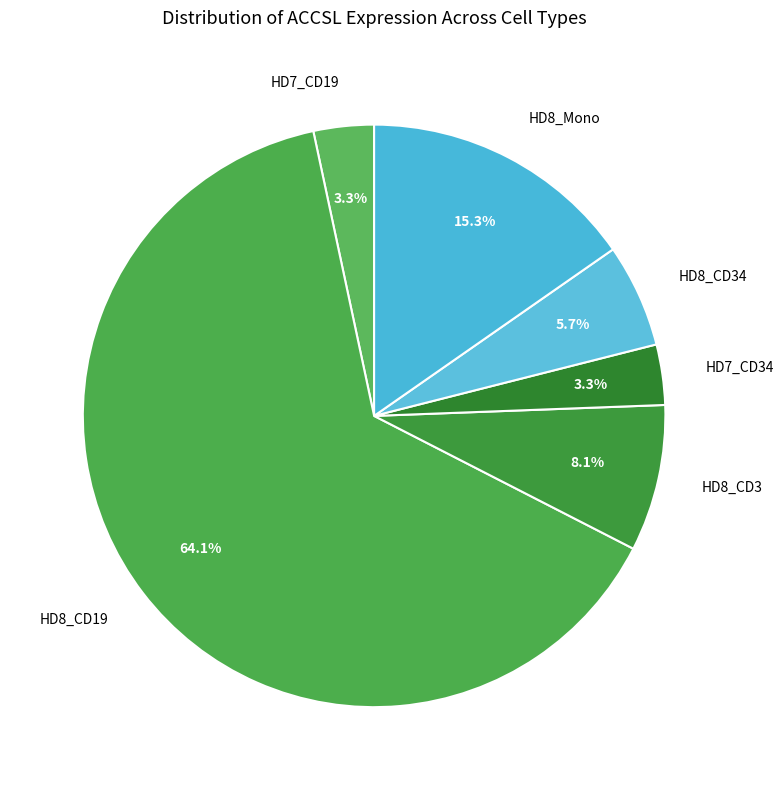

What portion of the pie excludes HD8_CD34?

94.3%